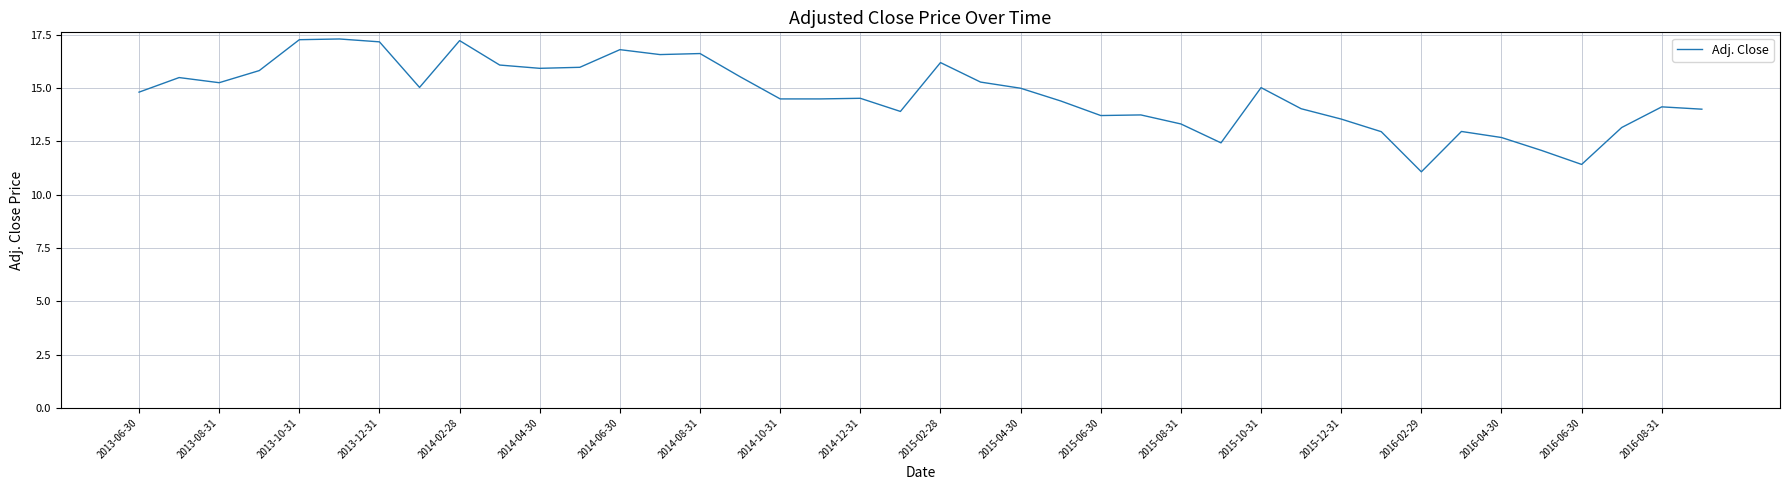

How many distinct data groups are displayed?

1